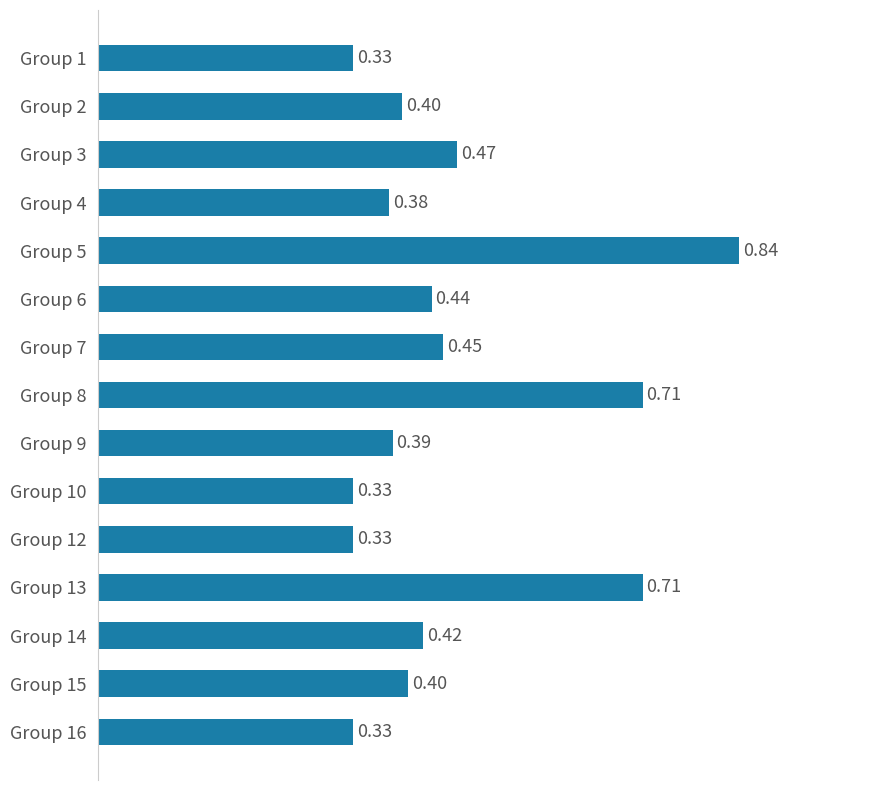

What is the change in value from Group 6 to Group 5?

+0.4